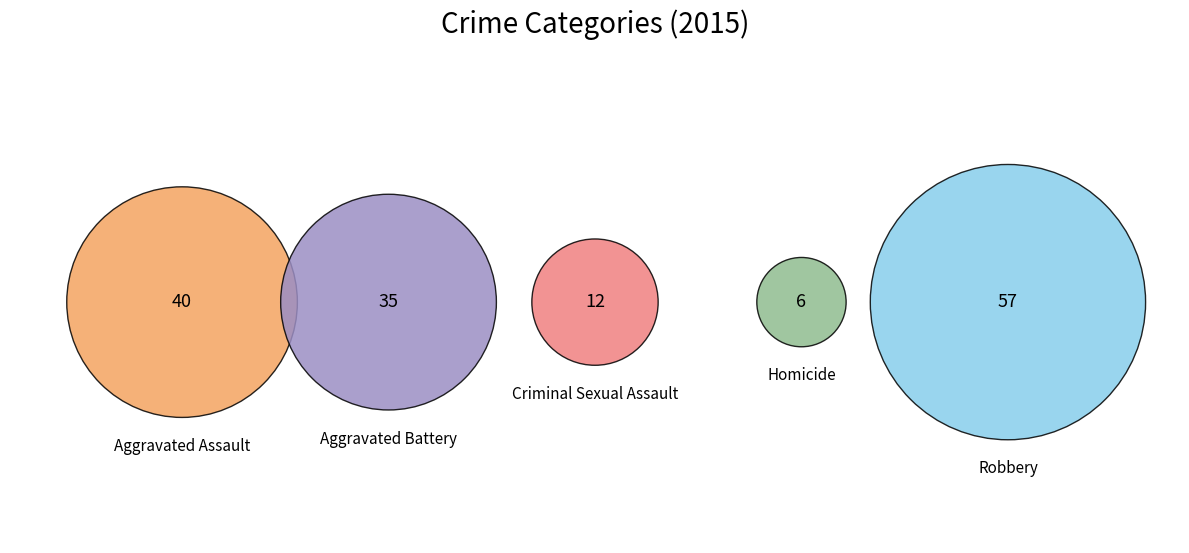

To the nearest percent, what percentage of the pie is Homicide?

4%